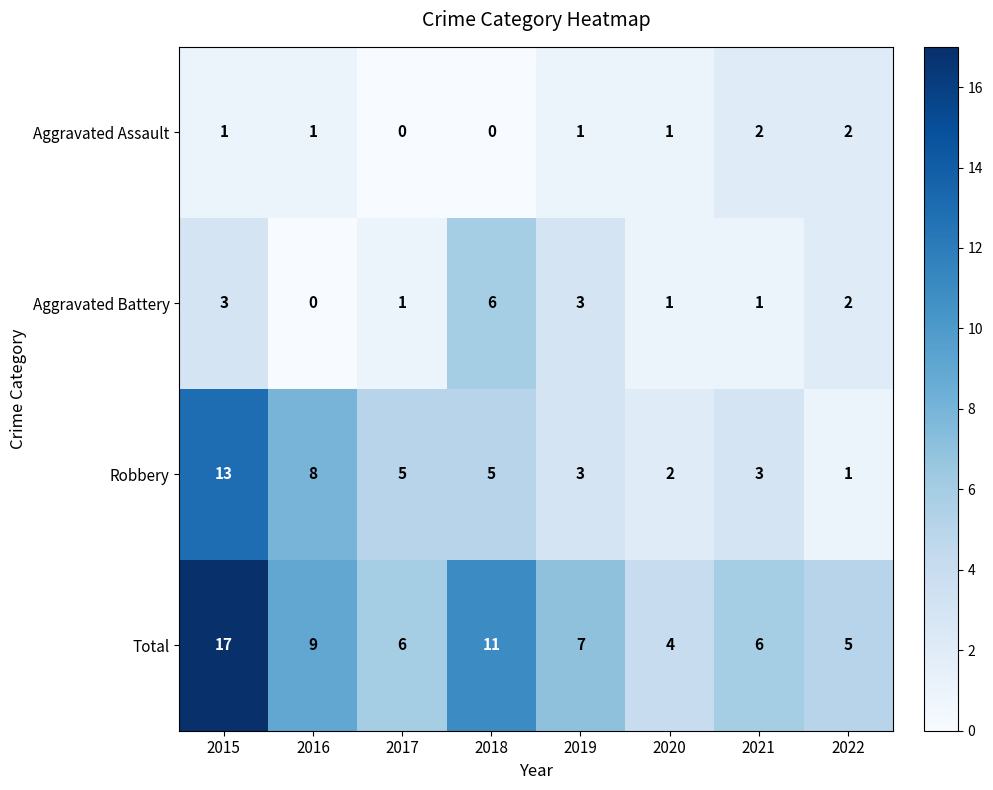

Rank the series at 2016 from lowest to highest value.

Aggravated Battery, Aggravated Assault, Robbery, Total